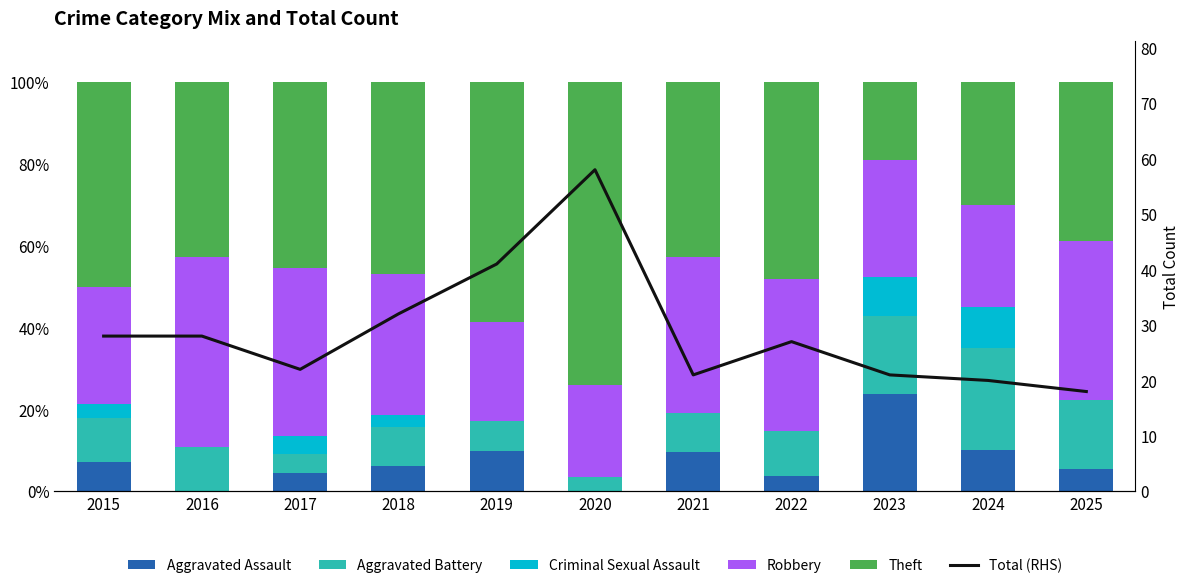

Which series has the widest spread of values?

Theft